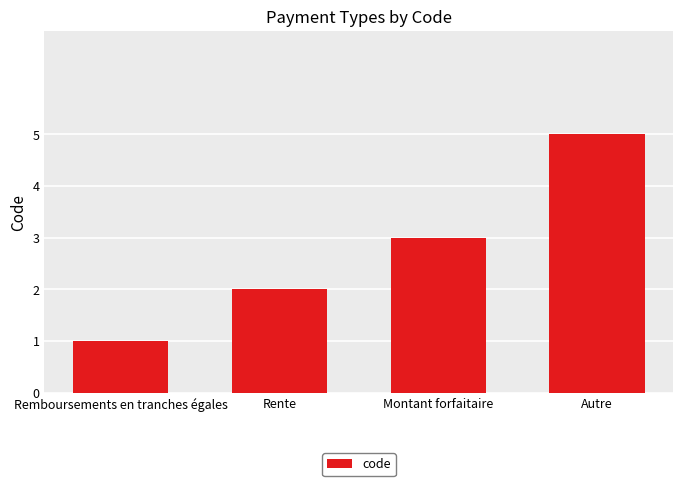

What is the value of the 2nd bar from the left?

2